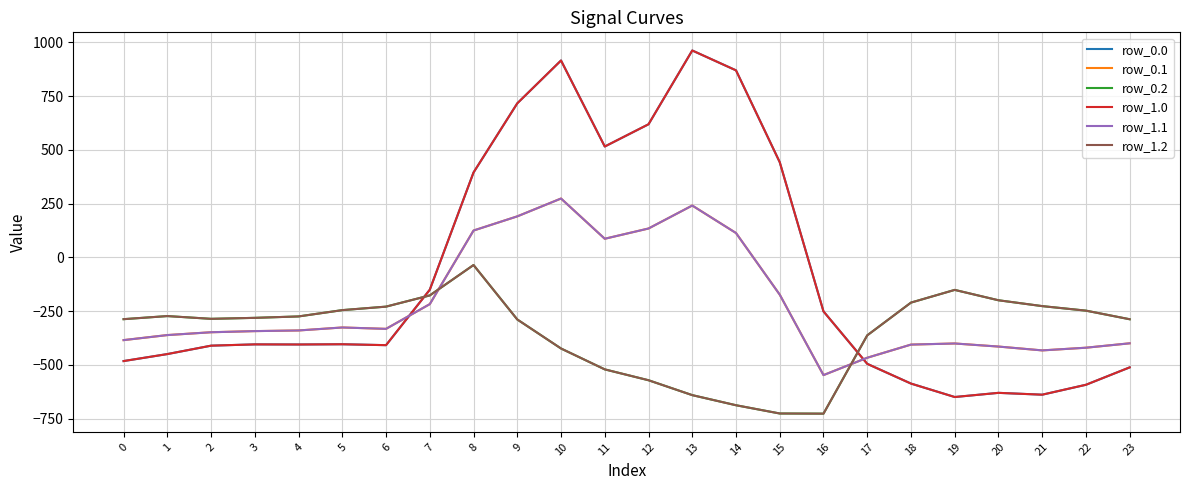

Which label corresponds to the largest value in the chart?

13